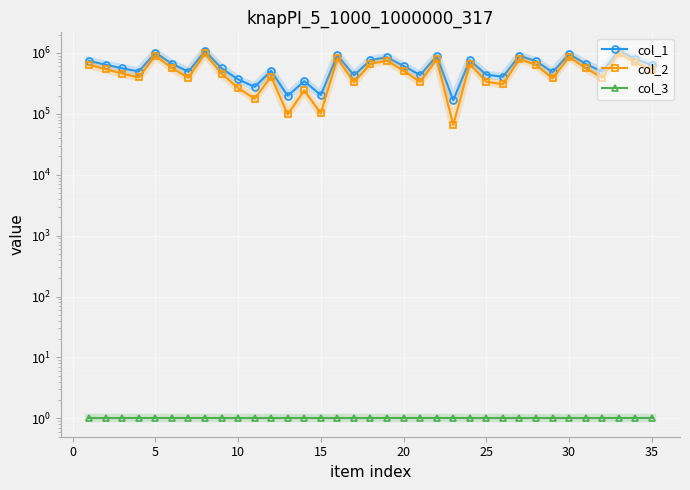

True or false: col_1 and col_3 cross at least once.

False